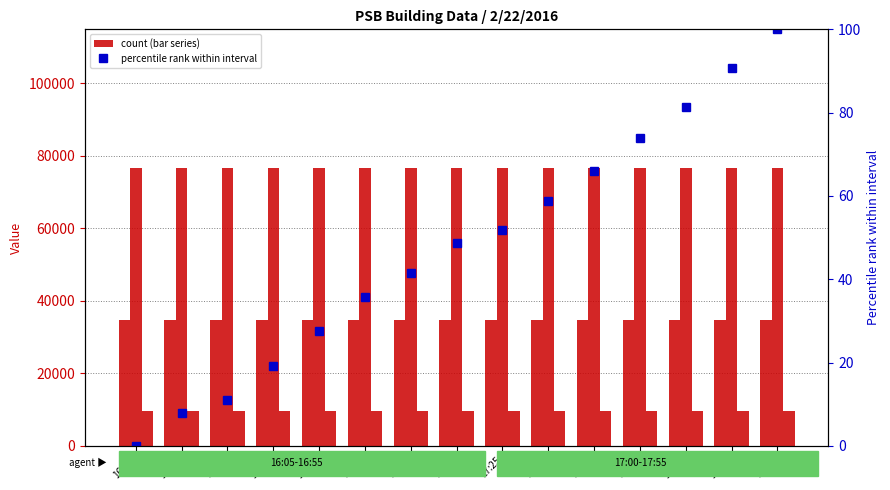

Which series has the widest spread of values?

PSB.SLR.BTU:AV_2 (pct rank)